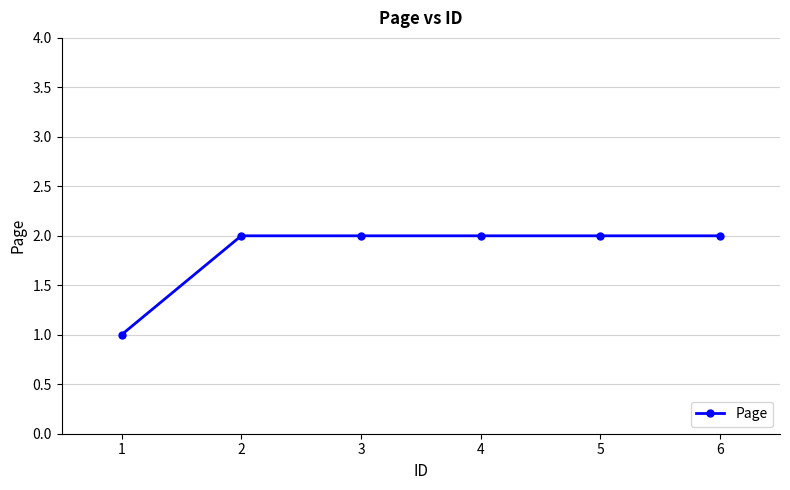

Approximately how many times larger is the value at 2 compared to 6?

1.0